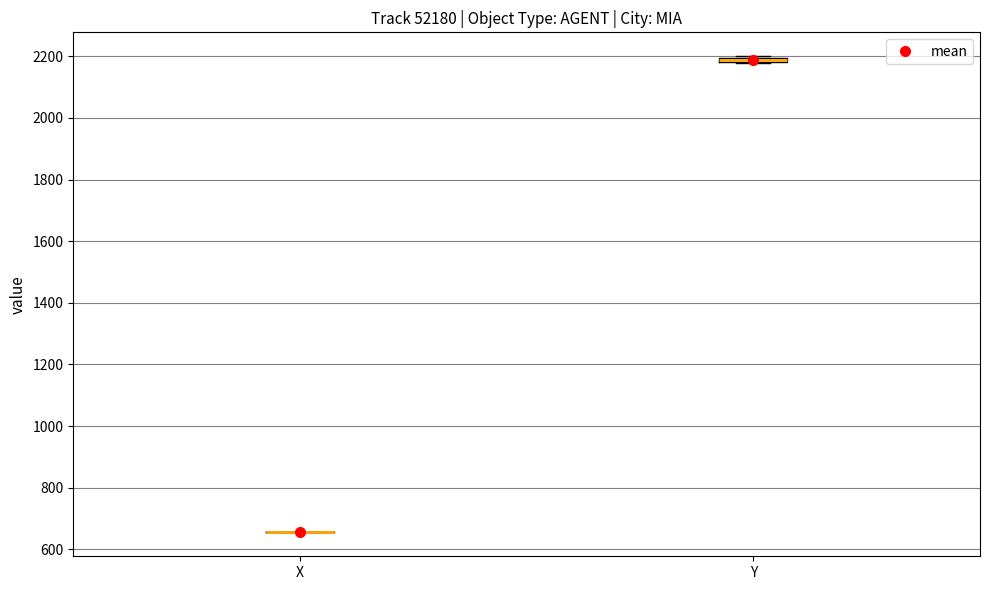

Where is the lower edge of the box for Y on the y-axis? The values are not printed on the chart, so give them approximately, as read against the axis.

2180